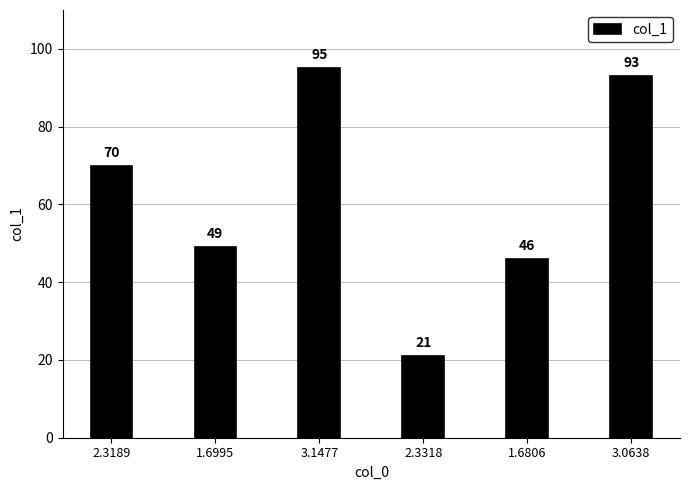

How many bars are there in total?

6